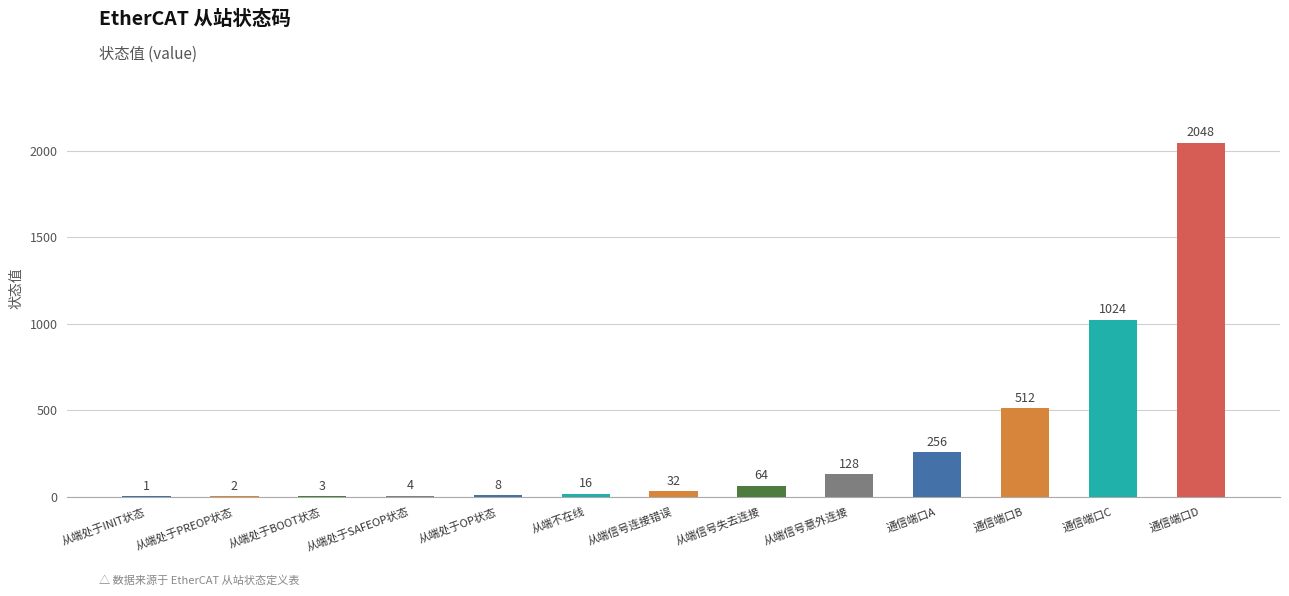

What is the greatest value displayed?

2048